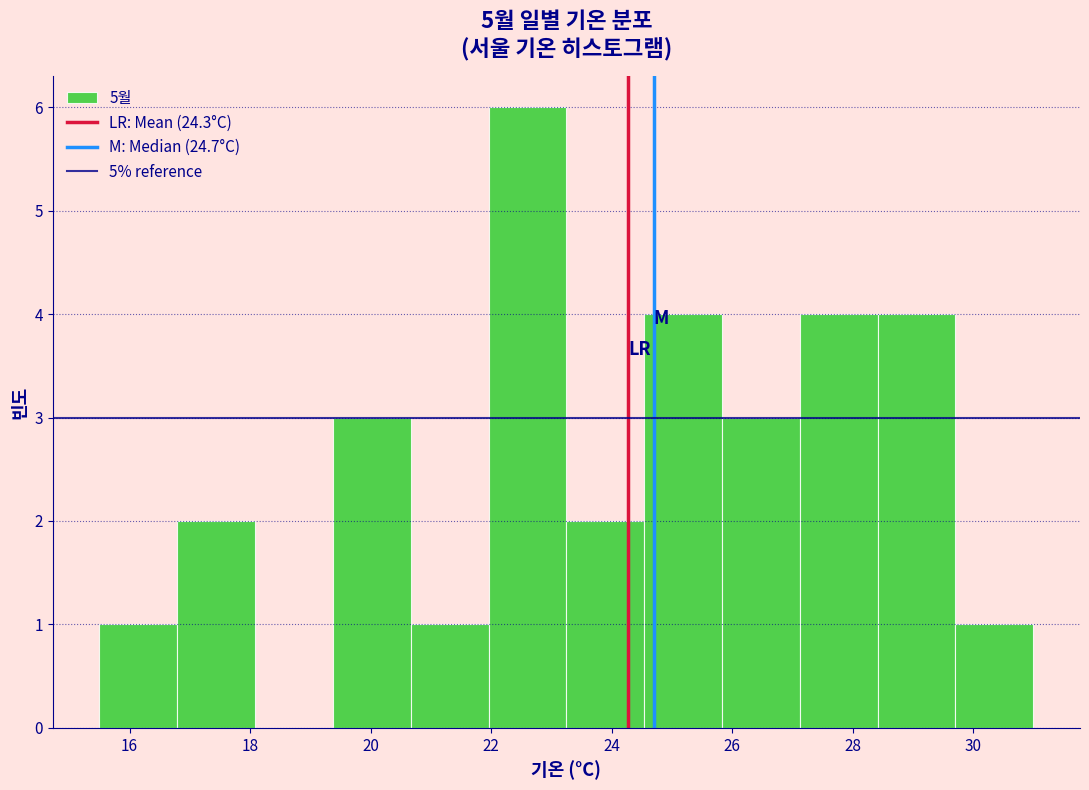

Reading left to right, transcribe this chart: for each bar, give the range it covers on the x-axis and its height. Neither the bar edges nor the heights are printed on the chart, so give them approximately, as read against the axes.

15.6 to 16.8: 1
16.8 to 18.0: 2
18.0 to 19.4: 0
19.4 to 20.6: 3
20.6 to 22.0: 1
22.0 to 23.2: 6
23.2 to 24.6: 2
24.6 to 25.8: 4
25.8 to 27.2: 3
27.2 to 28.4: 4
28.4 to 29.8: 4
29.8 to 31.0: 1